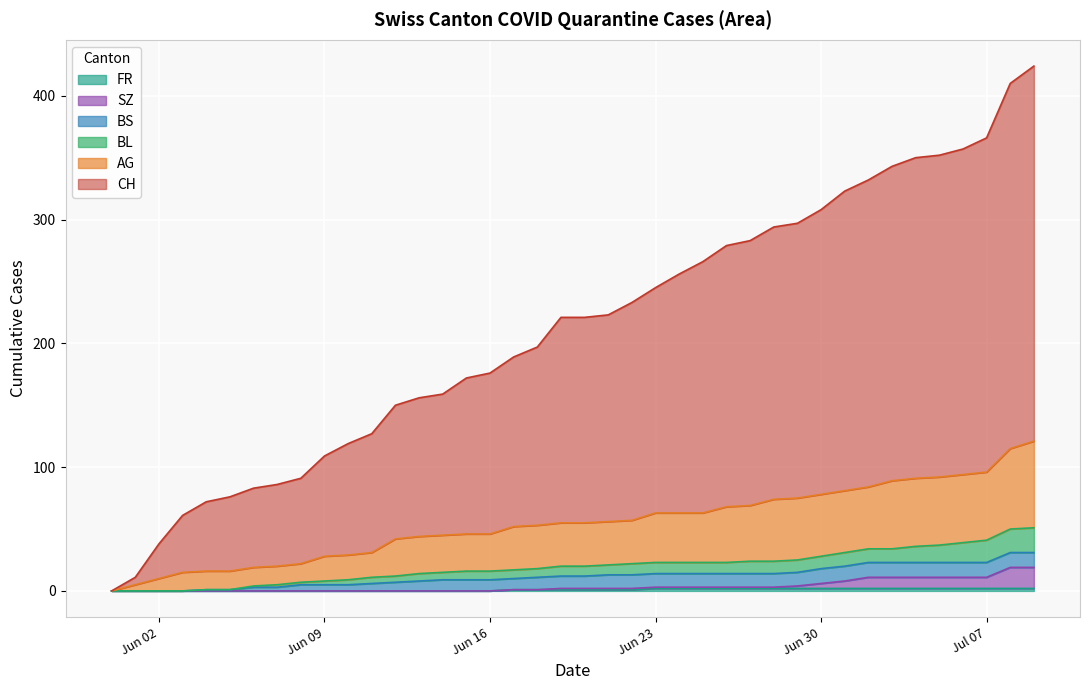

What is the difference between the maximum and second lowest values in the SZ series?

19